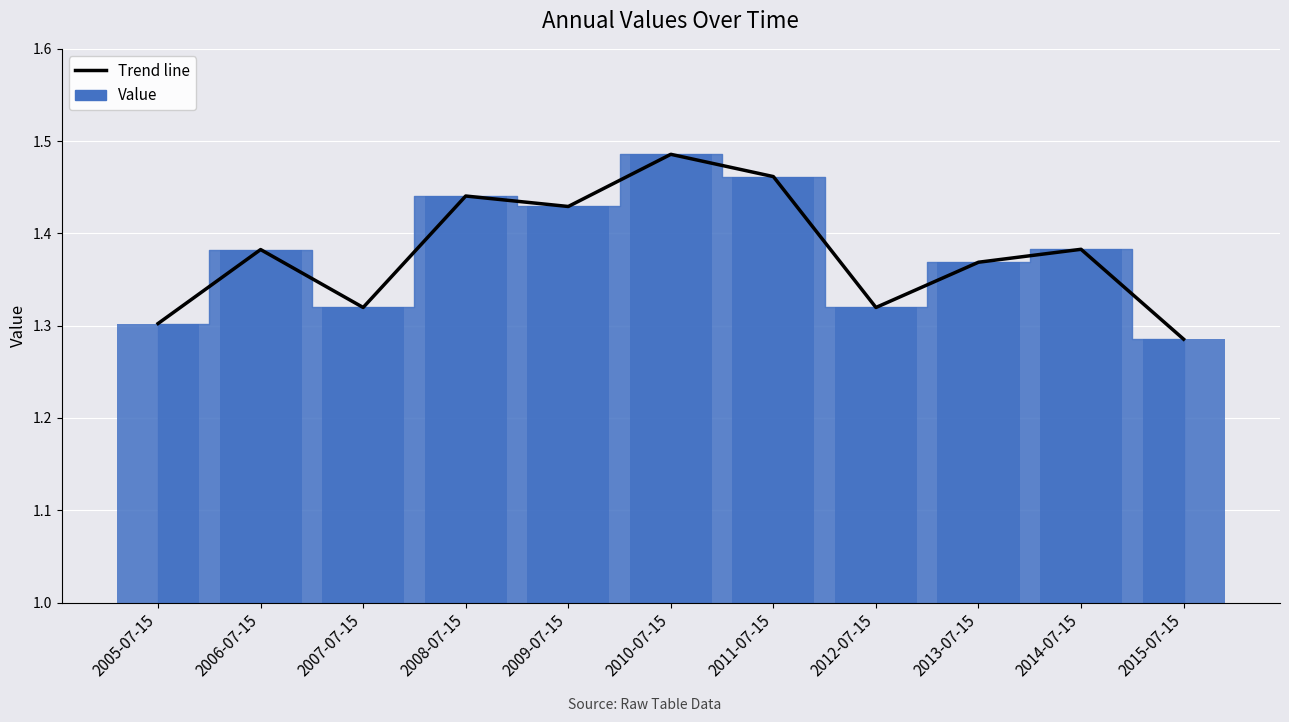

How many bars are there in total?

11